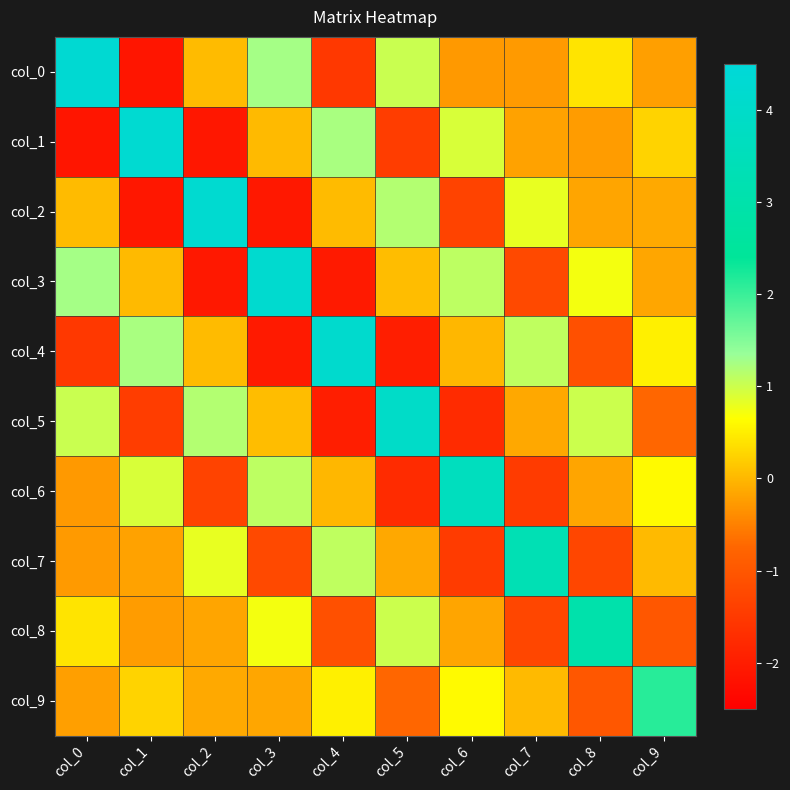

Rank the series by their maximum value, from lowest to highest.

col_9, col_8, col_7, col_6, col_5, col_4, col_3, col_2, col_1, col_0